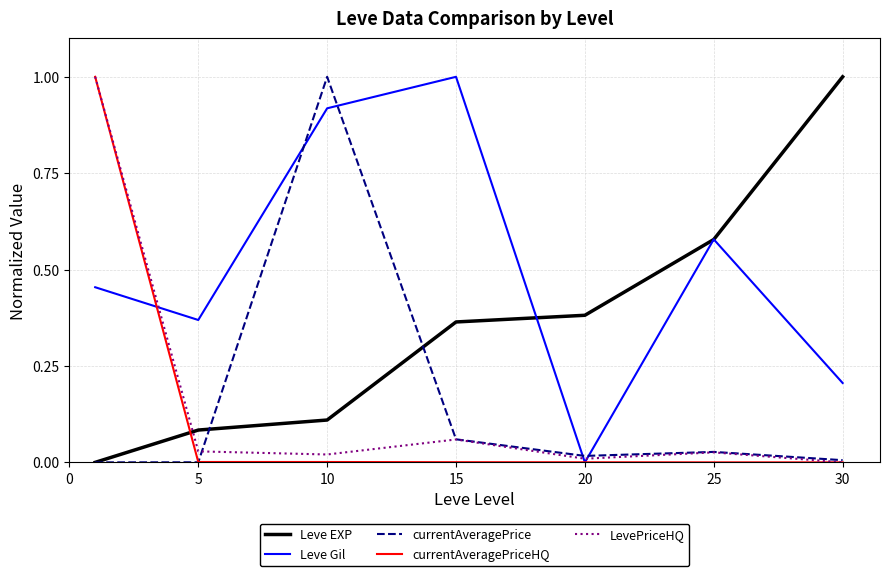

Which series has the largest total across all categories?

Leve Gil